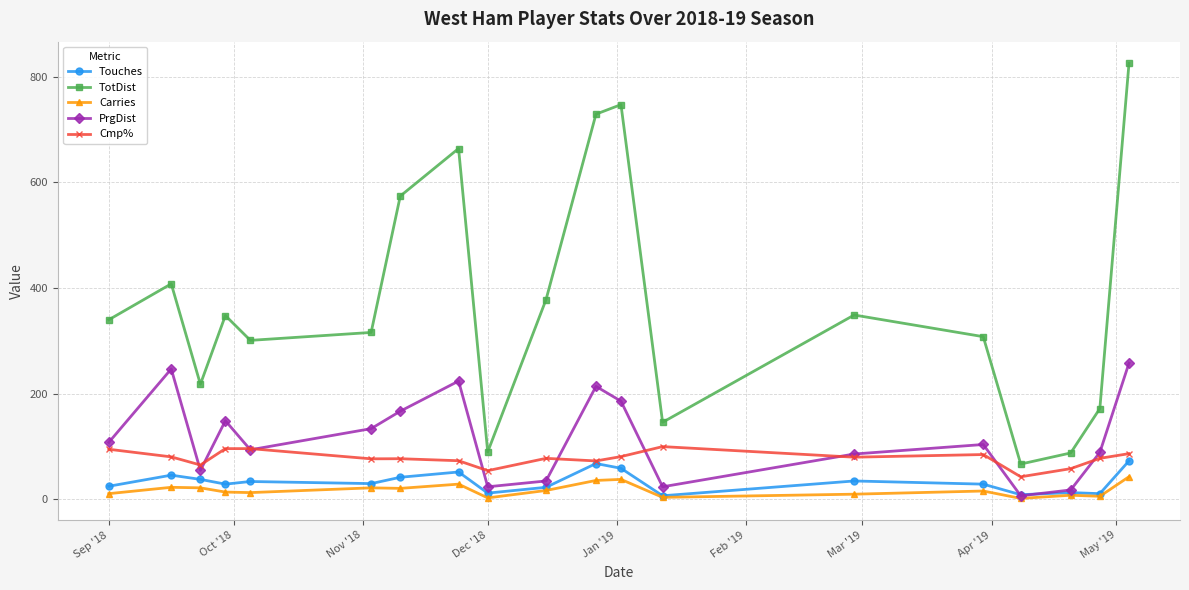

How many interior local peaks does the TotDist series have?

5